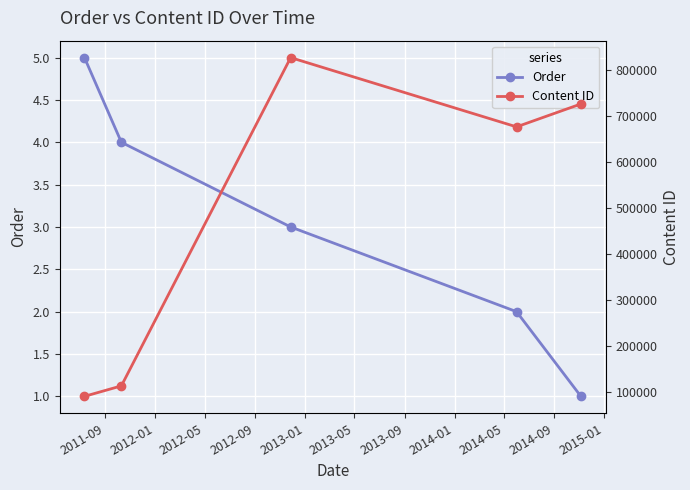

What is the minimum value for Content ID?

89636